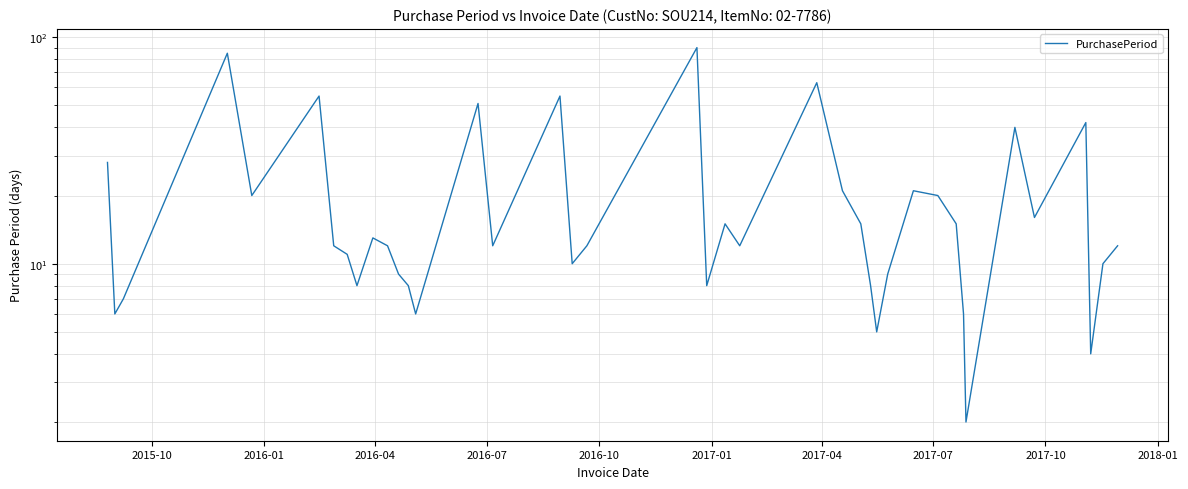

What is the maximum value shown in the chart?

90